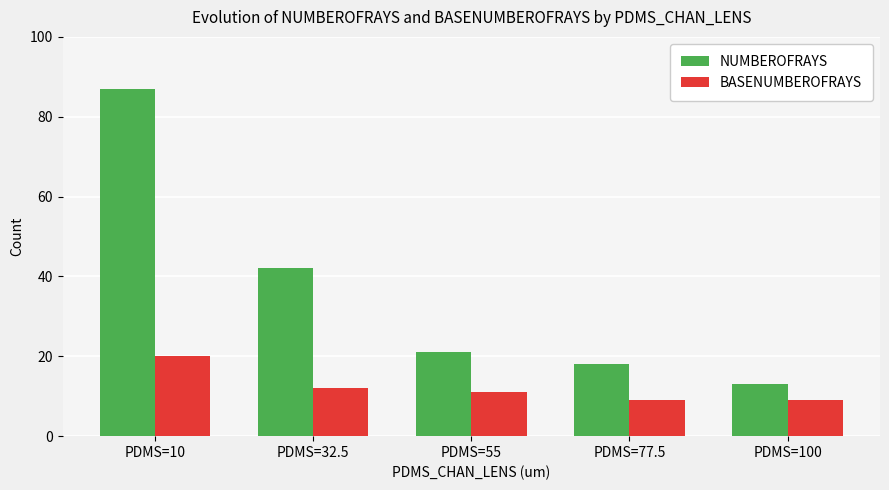

What is the difference between the highest and lowest values at PDMS=77.5?

9